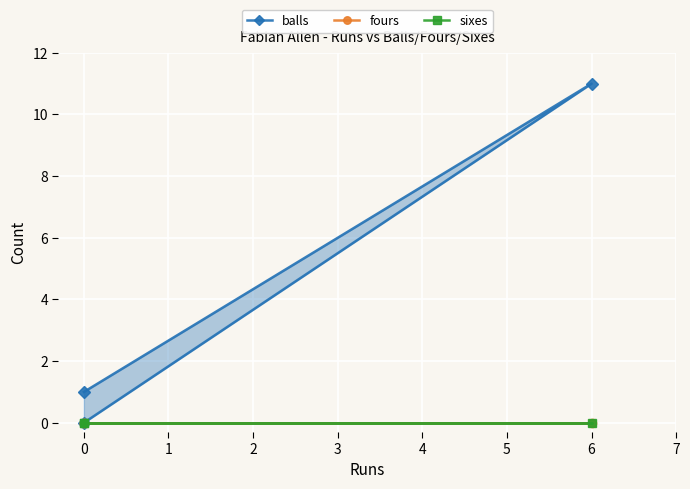

What is the difference between the maximum and minimum values in the balls series?

11